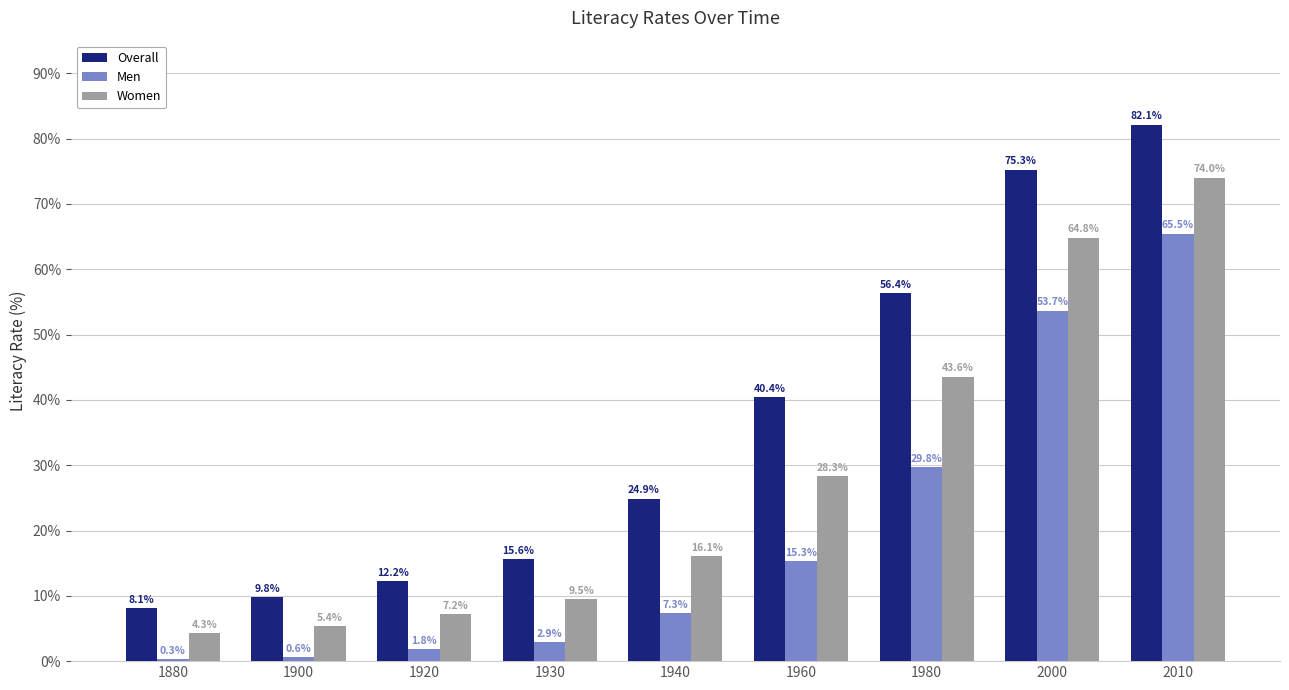

The value of Overall at 1940 is 24.9. True or false?

True